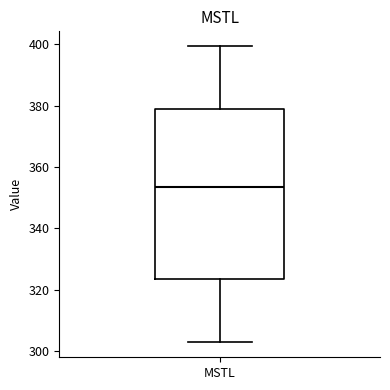

Transcribe this box plot: give where the median line is, the range the box spans, and where the two whiskers end, as read against the y-axis. The values are not printed on the chart, so give them approximately, as read against the axis.

median 354, box 324 to 378, whiskers 302 to 400